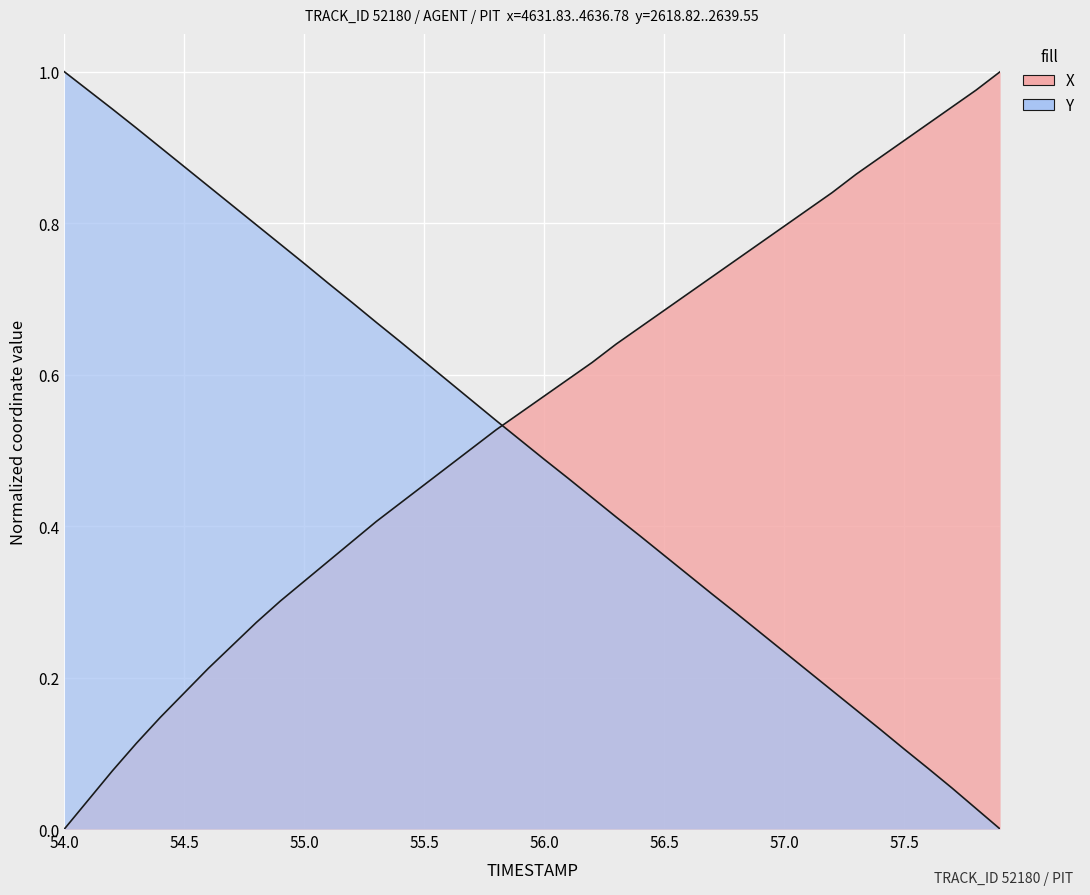

Is the value of Y at 58.0 greater than the value of X at 34?

No